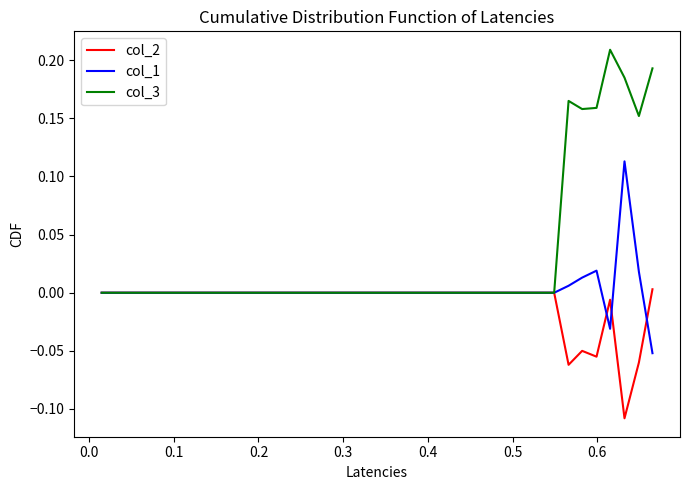

Rank the series by their average value, from lowest to highest.

col_2, col_1, col_3